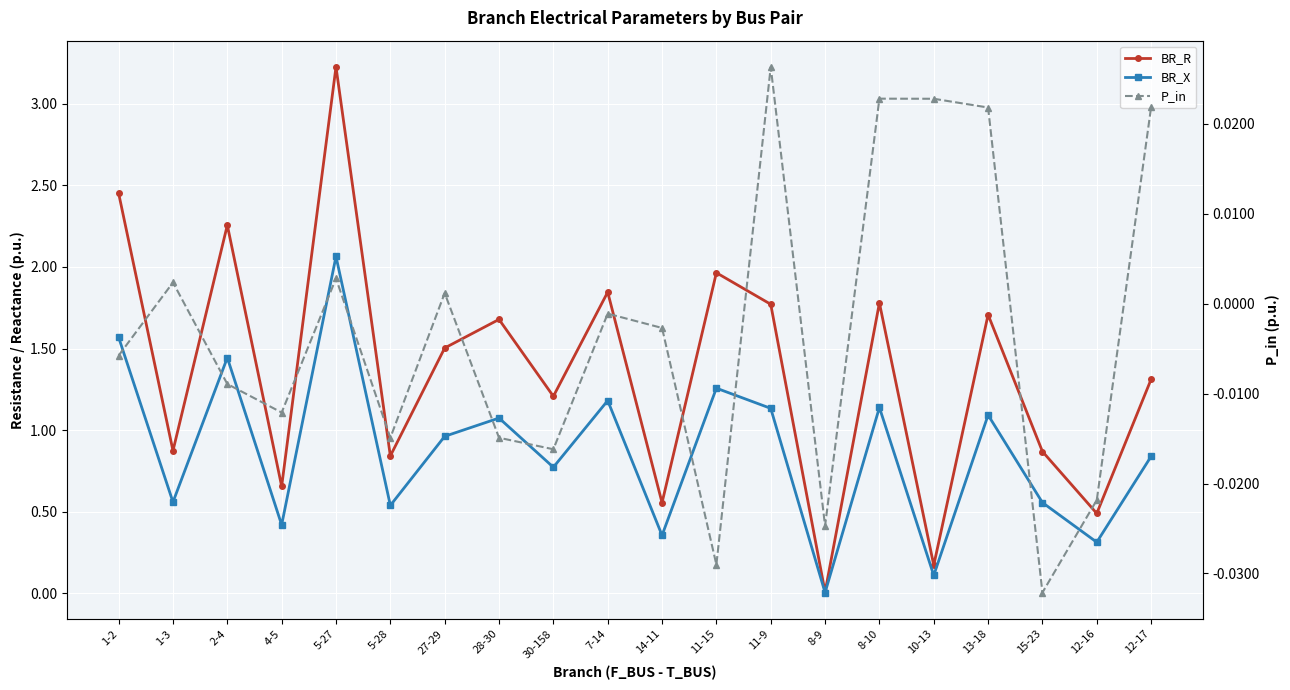

At which label does BR_R reach its minimum?

8-9